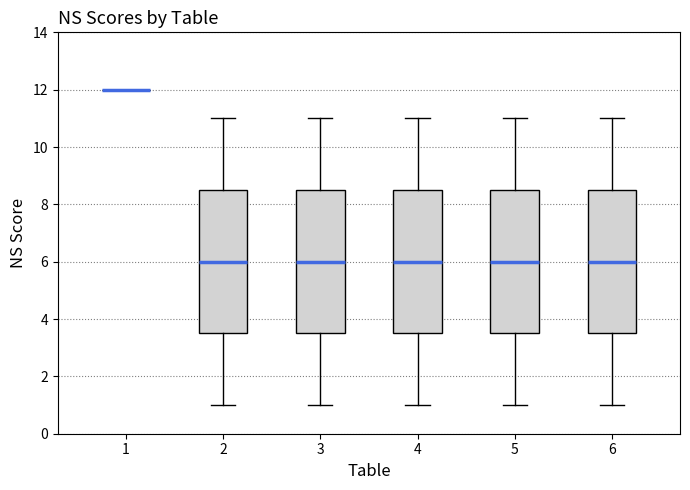

Where is the lower edge of the box at x = 5 on the y-axis? The values are not printed on the chart, so give them approximately, as read against the axis.

3.6